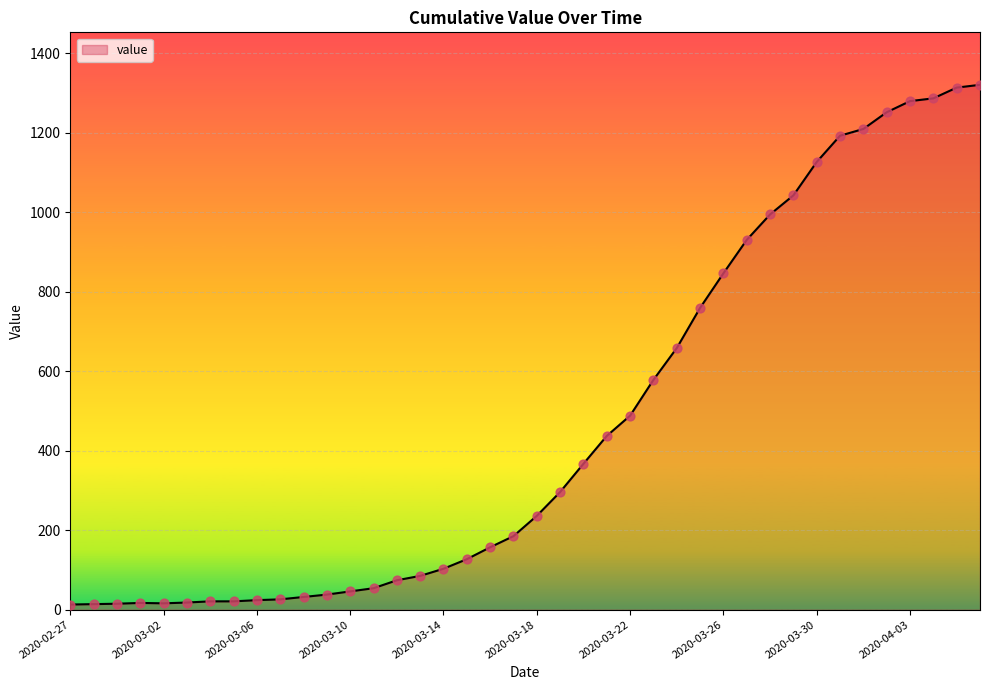

What is the difference between the maximum and minimum values?

1307